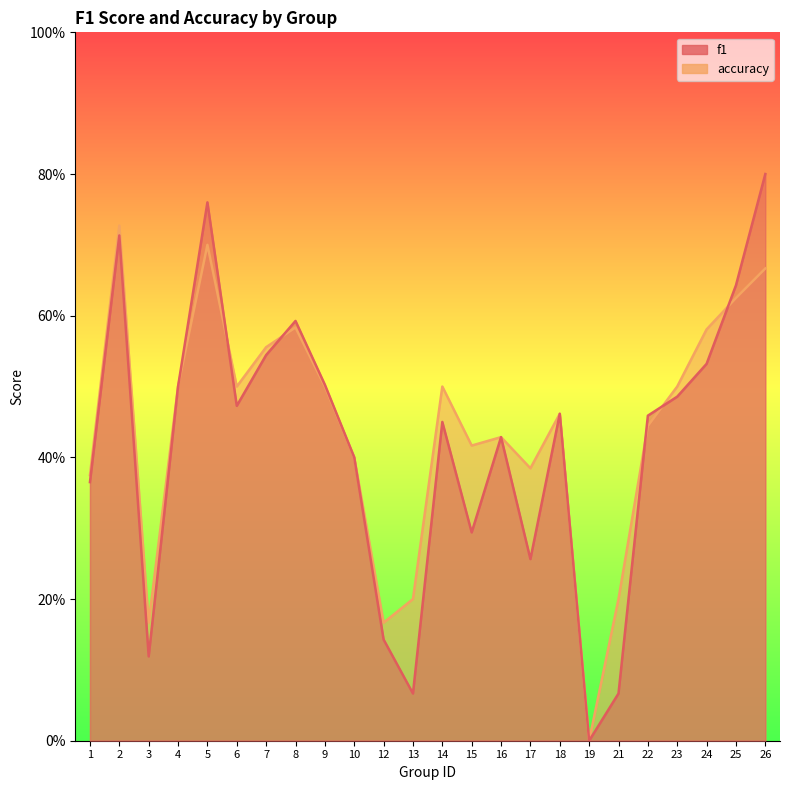

How many interior local peaks does the f1 series have?

6